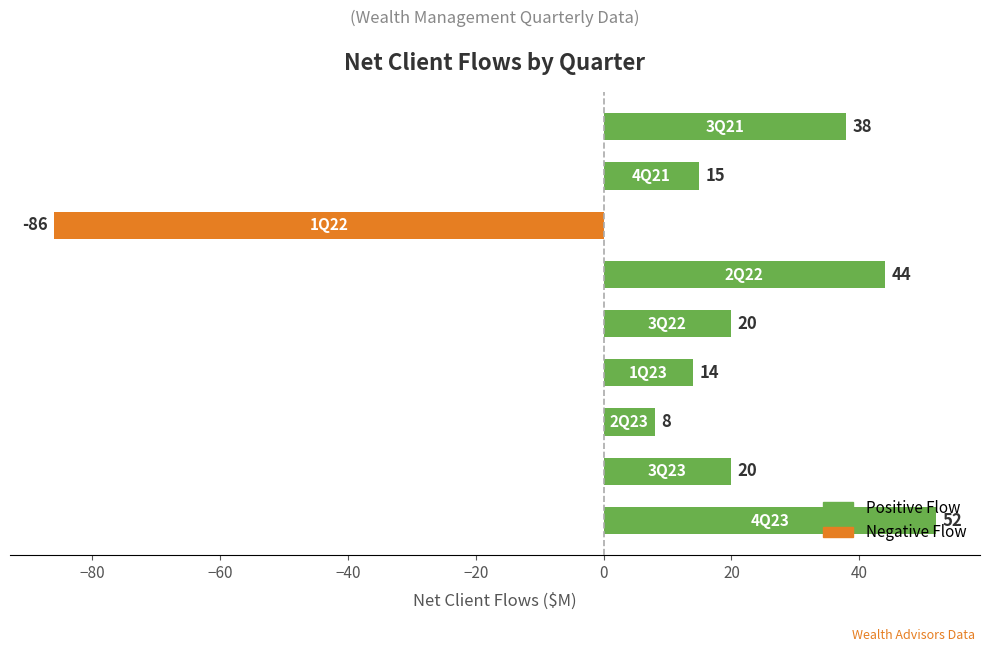

What is the minimum value shown in the chart?

-86